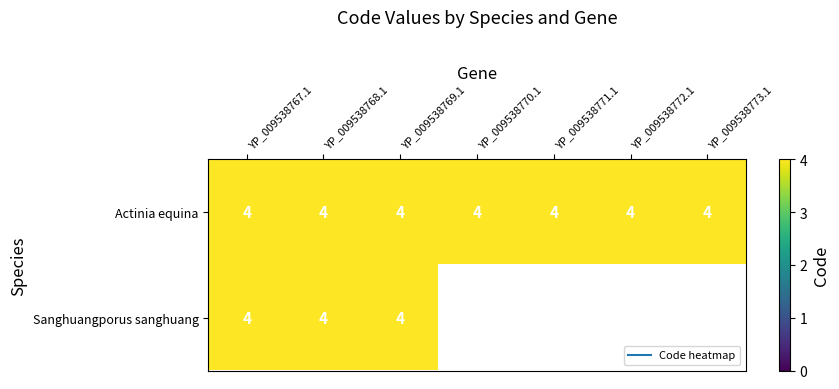

Between YP_009538772.1 and YP_009538773.1, which series saw the biggest shift?

Actinia equina